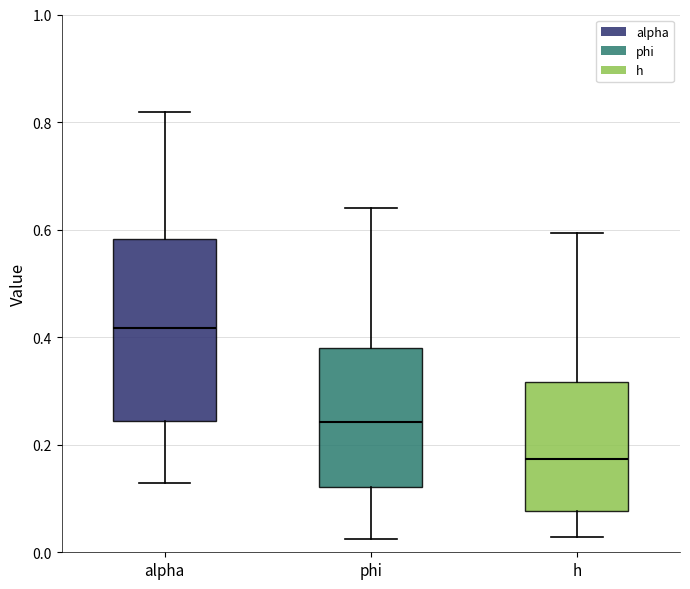

Reading left to right, read every box against the y-axis: the position of its median line, the range the box covers, and the ends of its whiskers. The values are not printed on the chart, so give them approximately, as read against the axis.

alpha: median 0.42, box 0.24 to 0.58, whiskers 0.12 to 0.82
phi: median 0.24, box 0.12 to 0.38, whiskers 0.02 to 0.64
h: median 0.18, box 0.08 to 0.32, whiskers 0.02 to 0.60